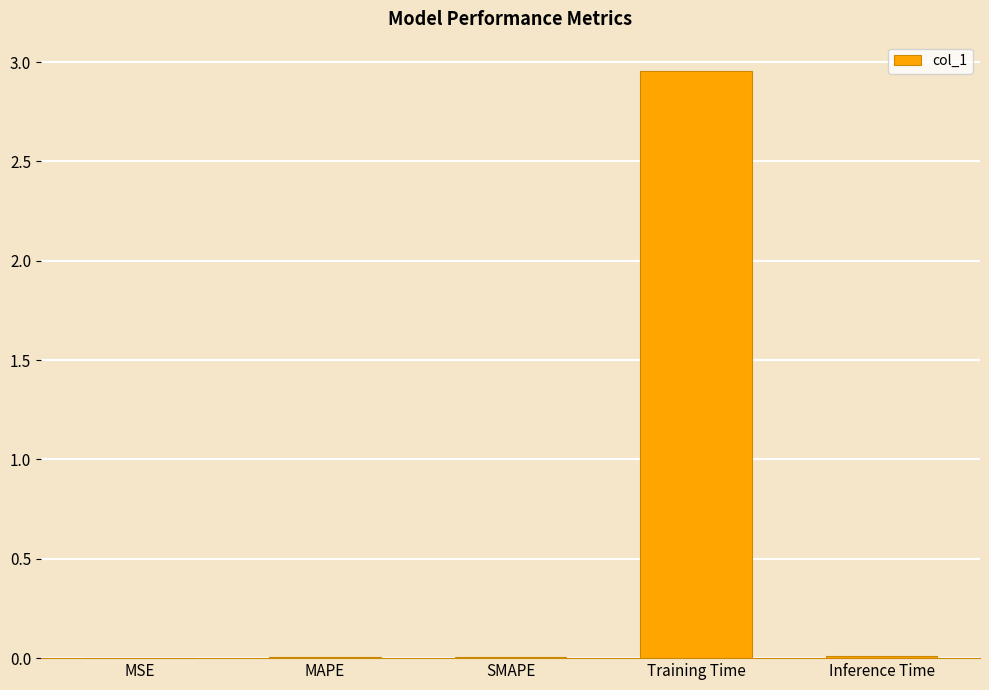

Between Training Time and Inference Time, which is larger?

Training Time